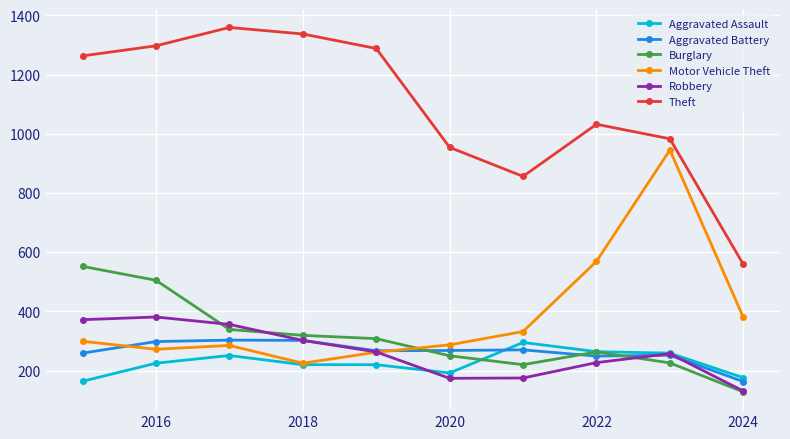

Which series has the largest total across all categories?

Theft